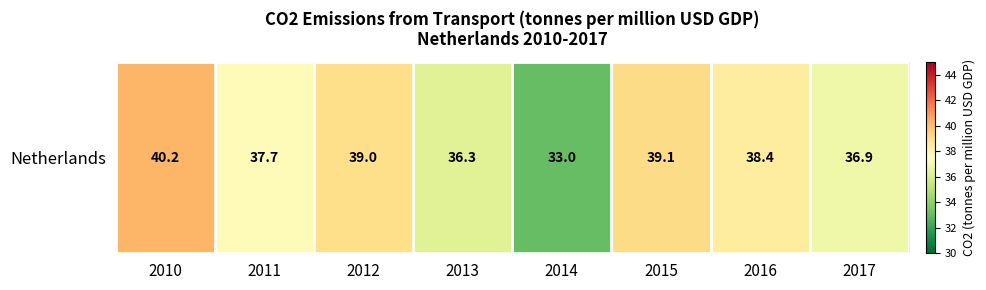

Which has a higher value, 2016 or 2010?

2010